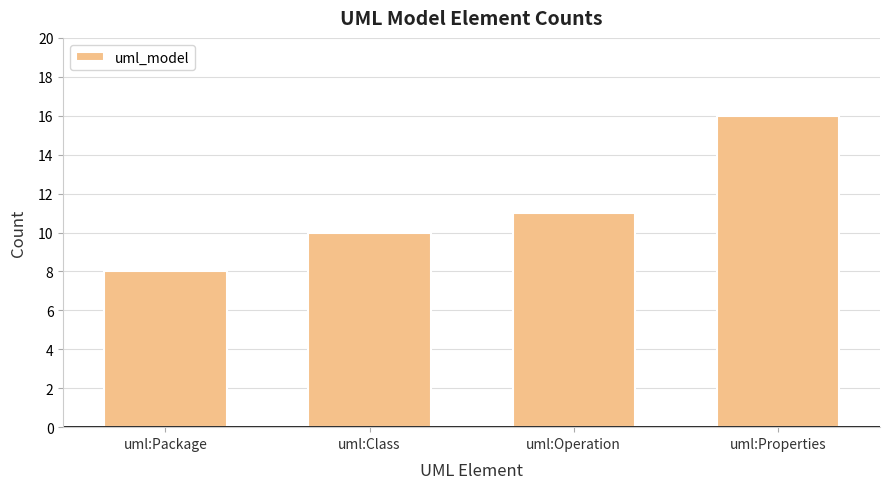

The value at uml:Operation is 11. True or false?

True